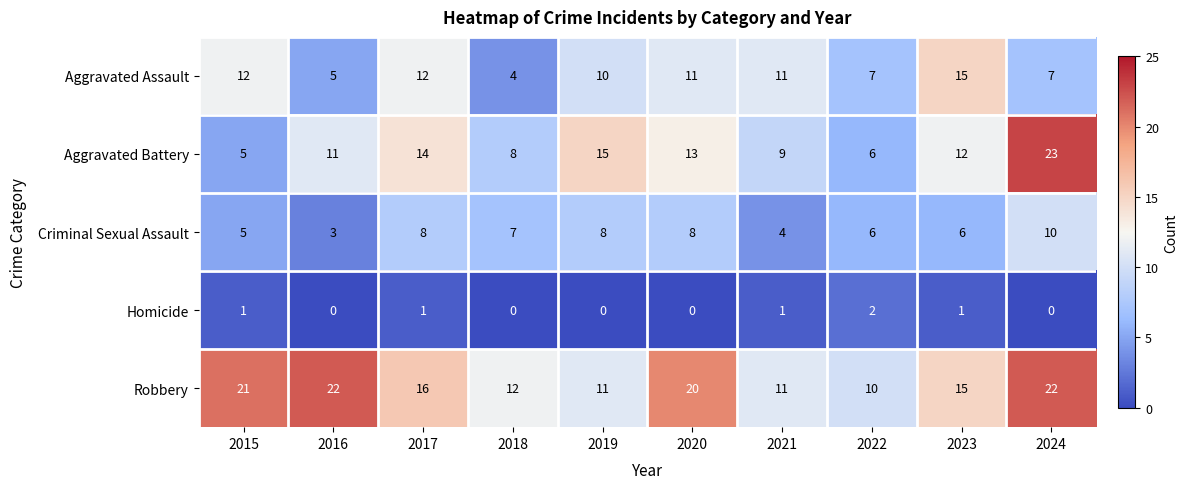

Rank the series by their maximum value, from lowest to highest.

Homicide, Criminal Sexual Assault, Aggravated Assault, Robbery, Aggravated Battery